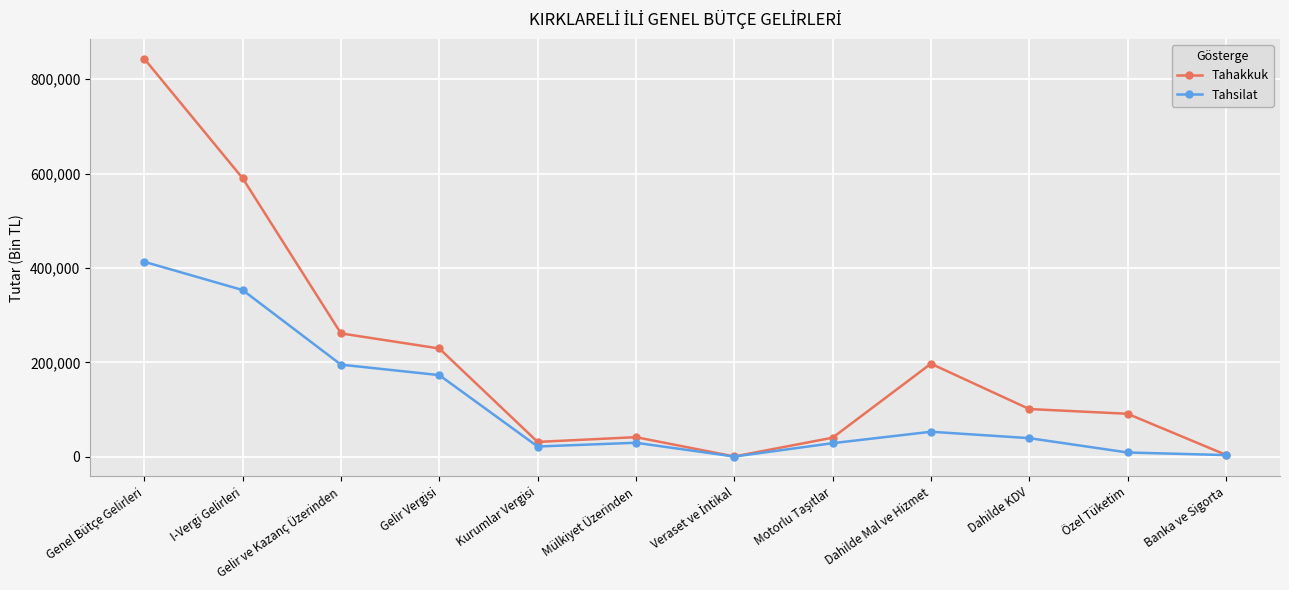

At which label does Tahakkuk reach its peak?

Genel Bütçe Gelirleri